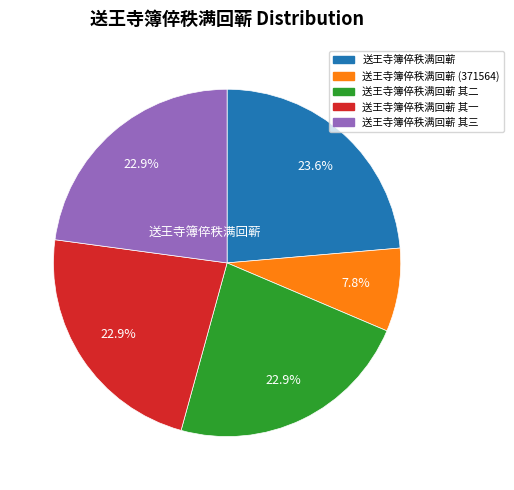

Is there a majority slice in this chart?

No